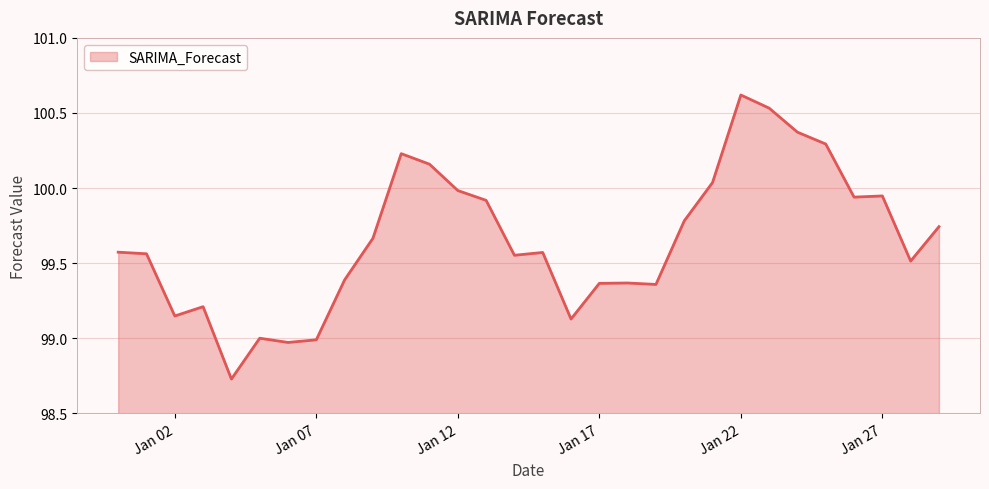

What is the maximum value shown in the chart?

100.6